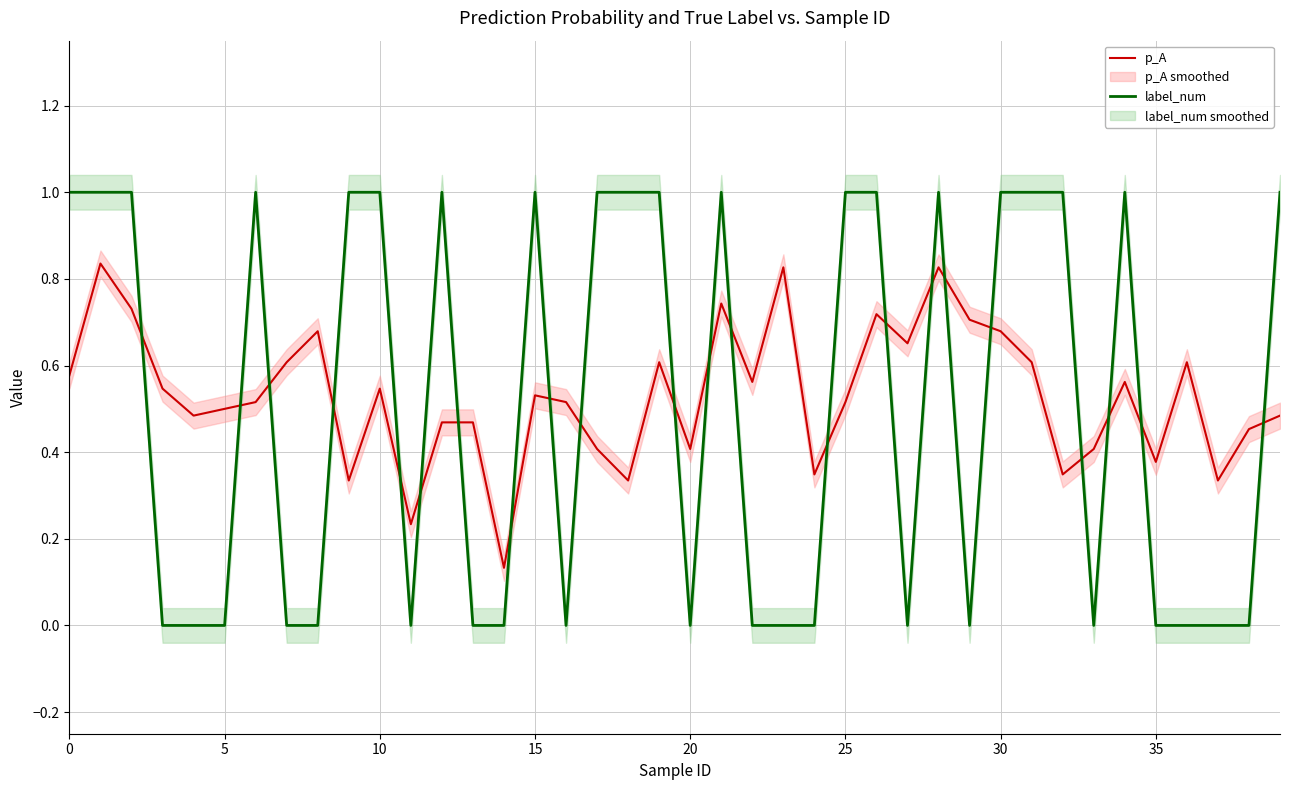

True or false: p_A has a value of 0.7 at 17.

False